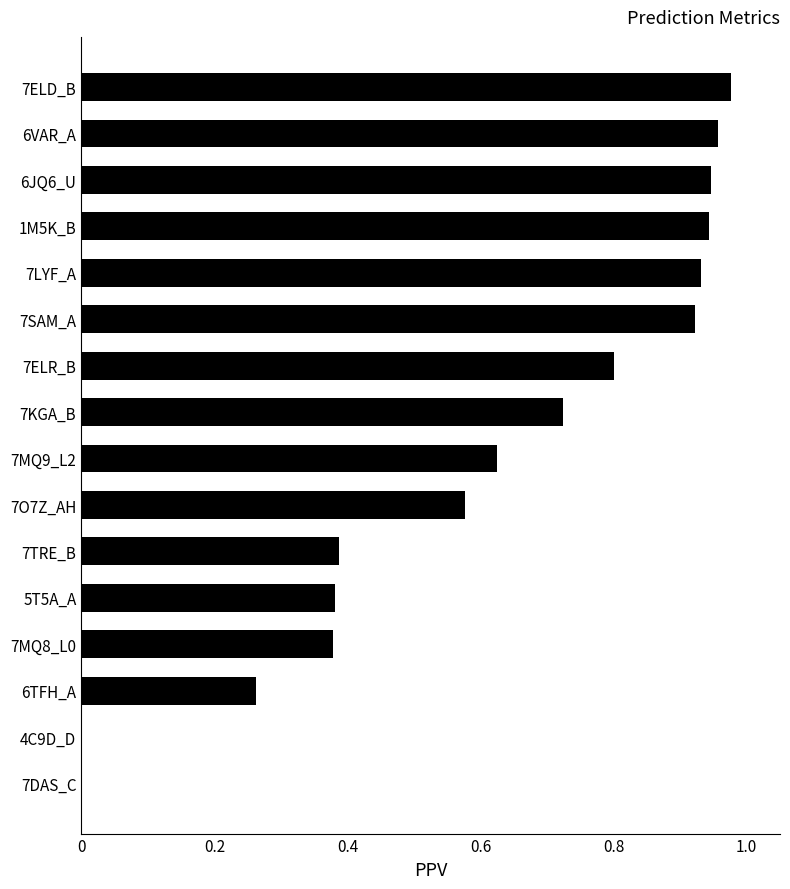

The chart shows a value of 0.5 at 7SAM_A. True or false?

False